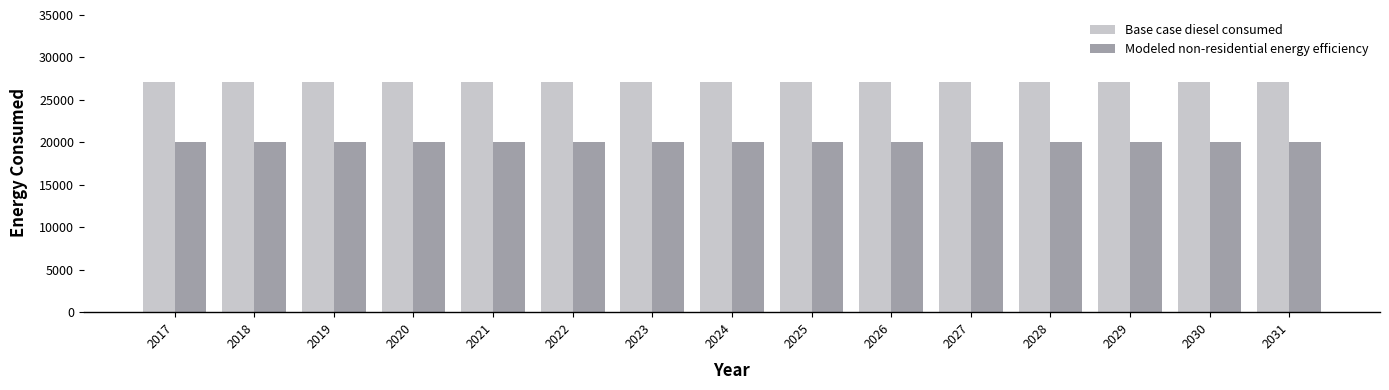

What is the sum of the Modeled non-residential energy efficiency values at 2020 and 2031?

40139.8